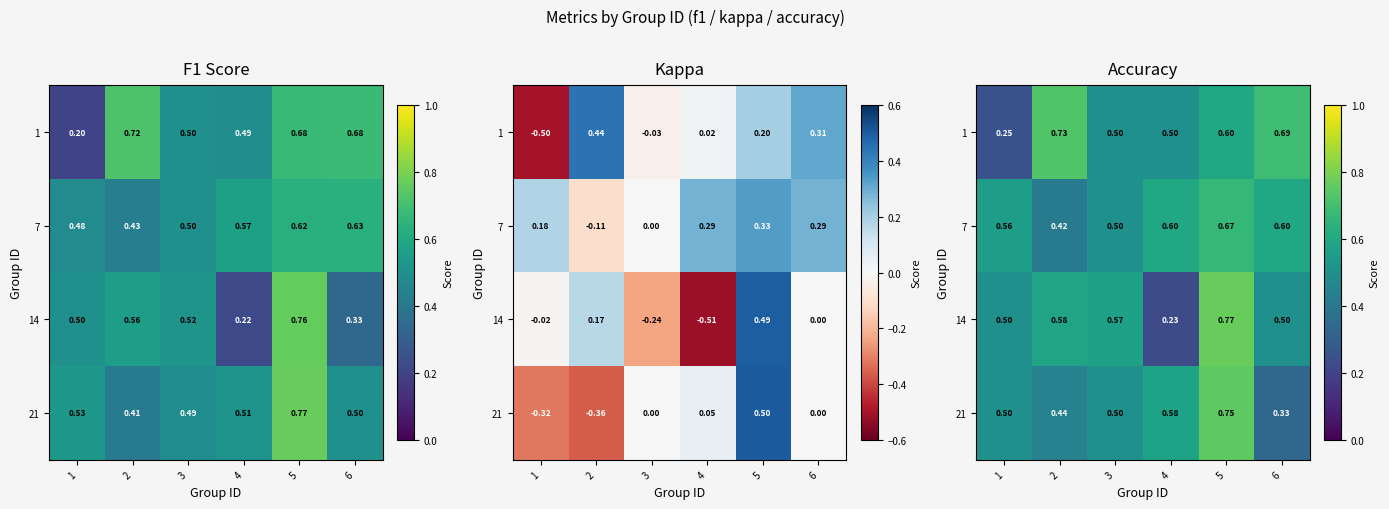

Which category has the highest value across all series?

5